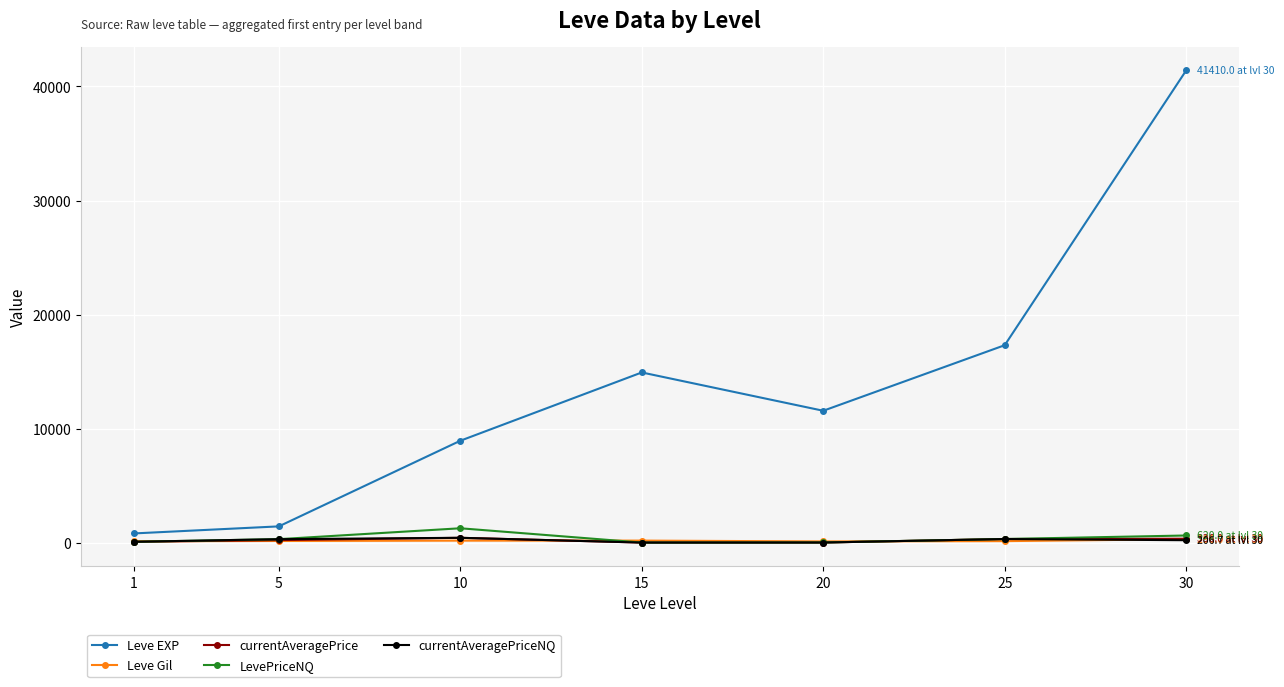

At which category does Leve EXP reach its first local peak?

15